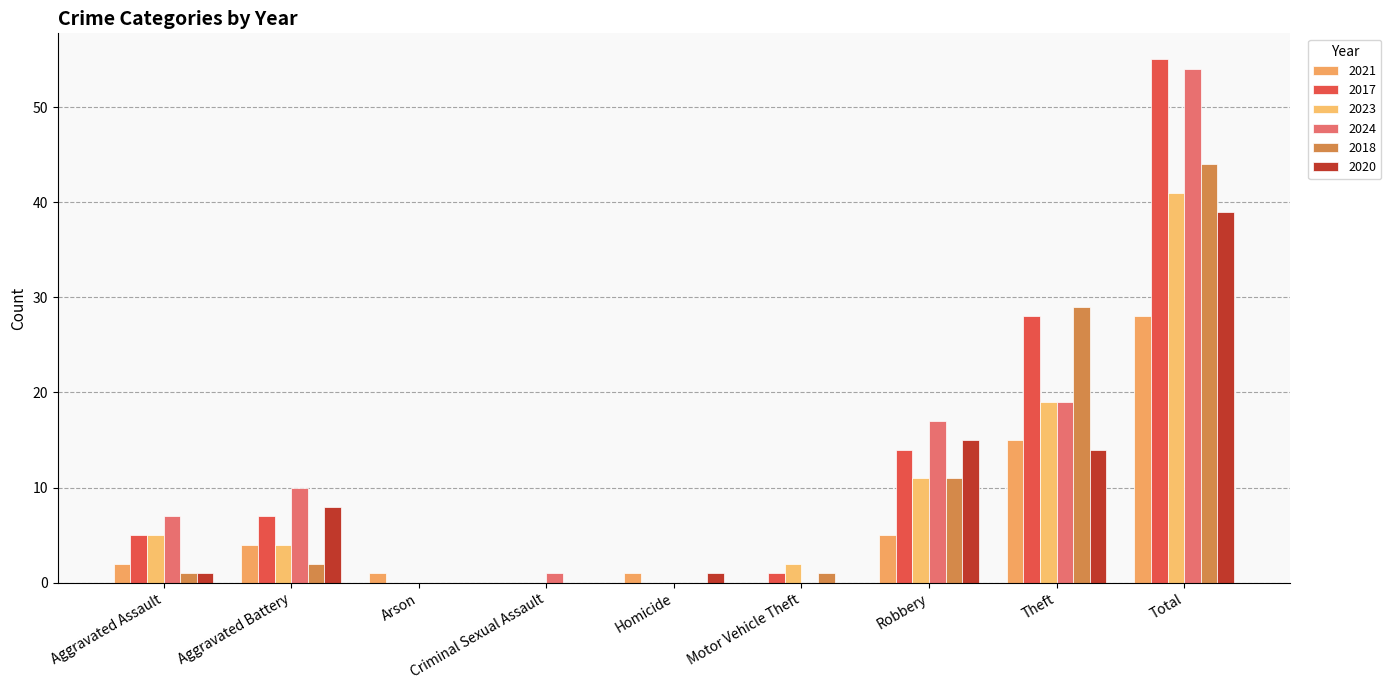

Reading right to left, what are all the values shown in this chart?

2021: 28	15	5	0	1	0	1	4	2
2017: 55	28	14	1	0	0	0	7	5
2023: 41	19	11	2	0	0	0	4	5
2024: 54	19	17	0	0	1	0	10	7
2018: 44	29	11	1	0	0	0	2	1
2020: 39	14	15	0	1	0	0	8	1